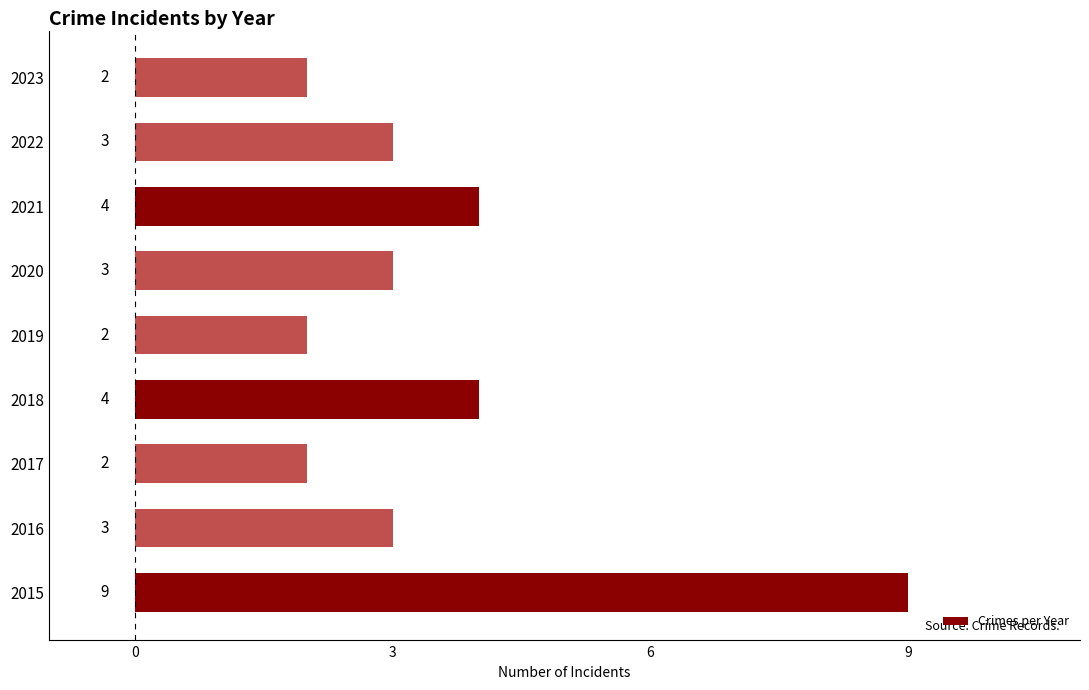

What is the average value?

4